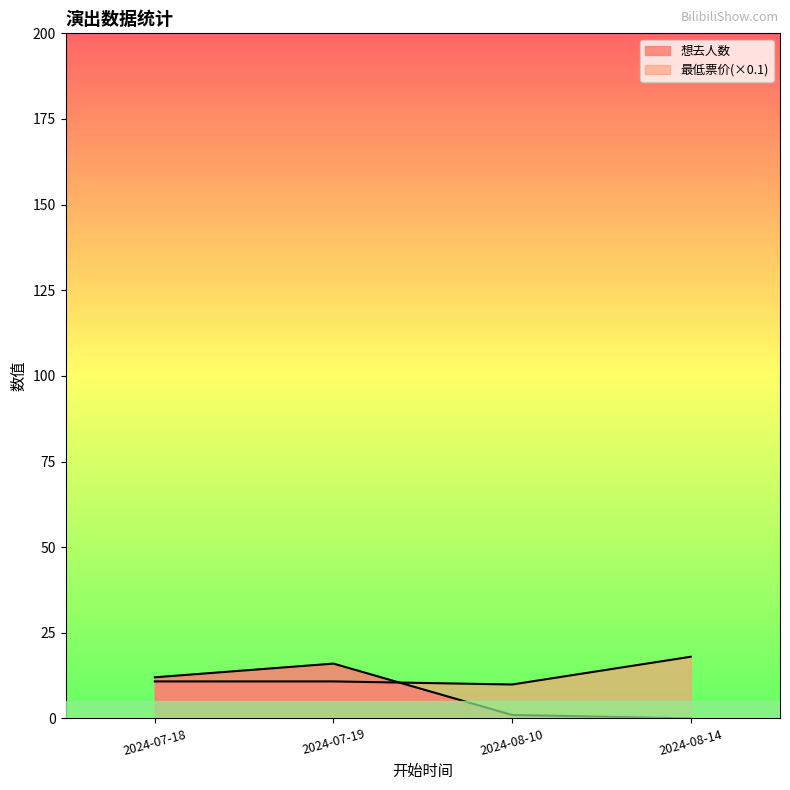

What is the difference between the maximum and minimum values in the 最低票价 series?

8.1